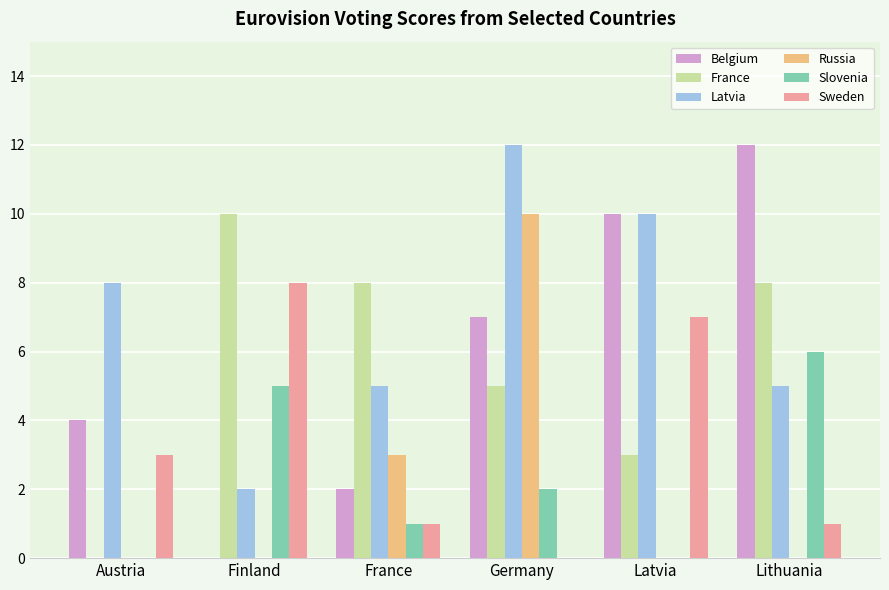

Which series changed the most between Finland and France?

Sweden